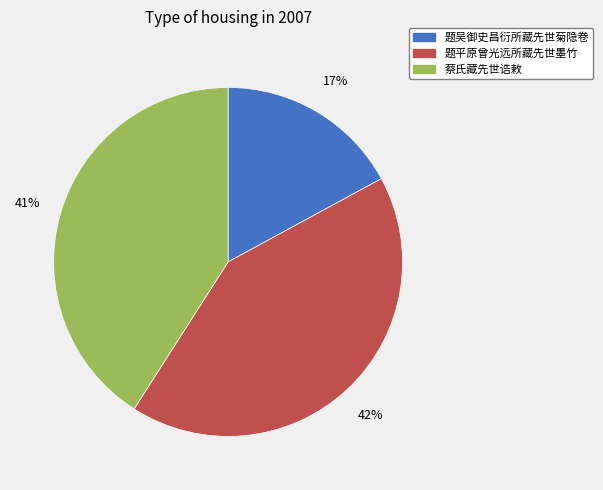

Which slice is the smallest?

题吴御史昌衍所藏先世菊隐卷